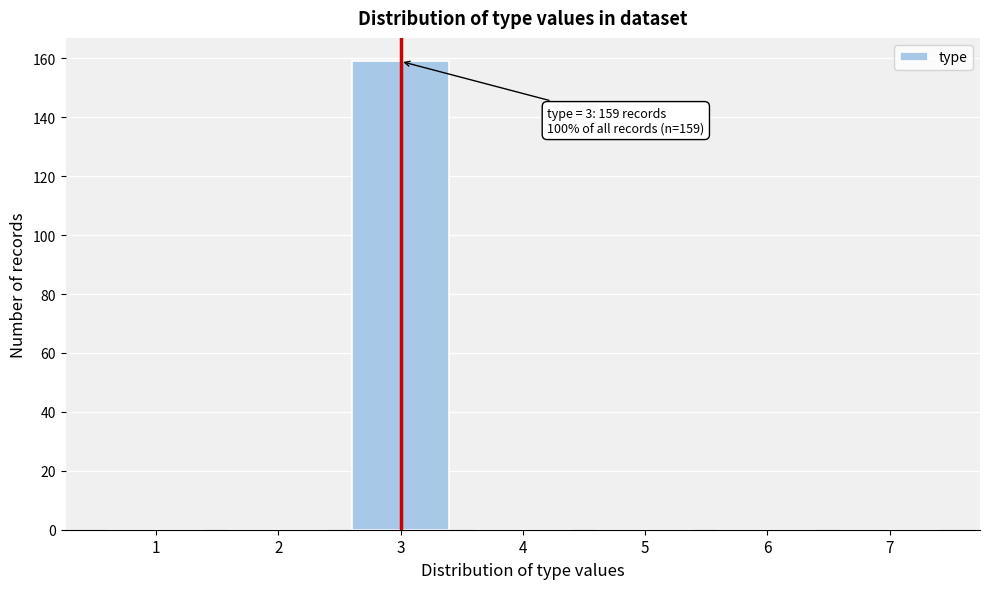

Reading left to right, what are all the values shown in this chart?

1=0	2=0	3=159	4=0	5=0	6=0	7=0